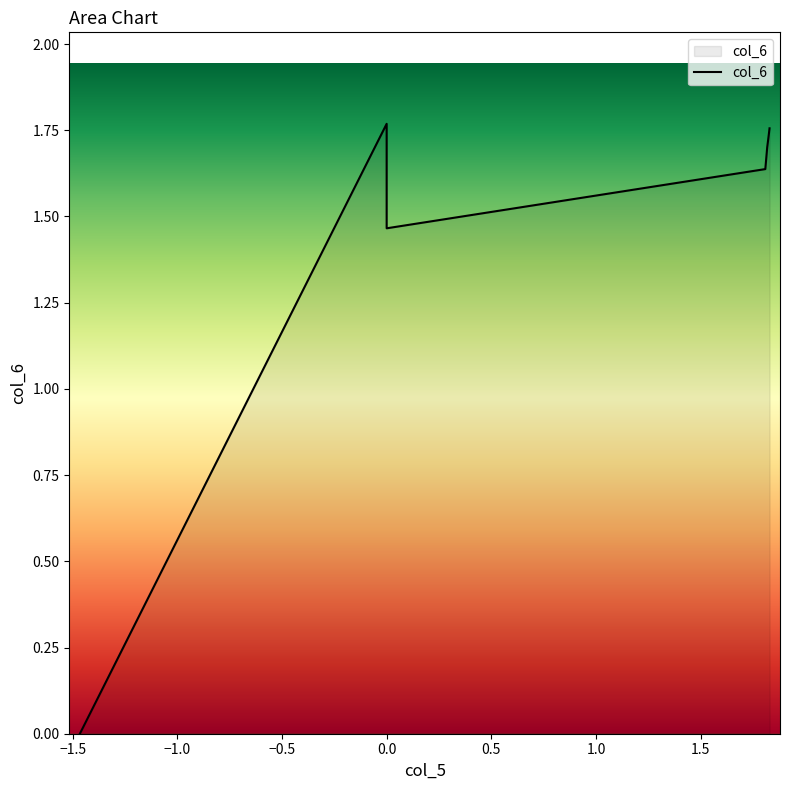

Count the number of values greater than 1.

6